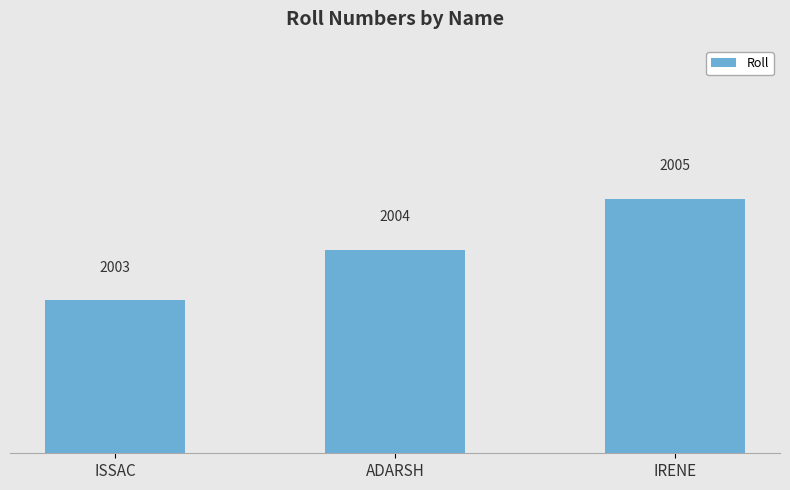

Is it true that the value at IRENE is 1014?

False